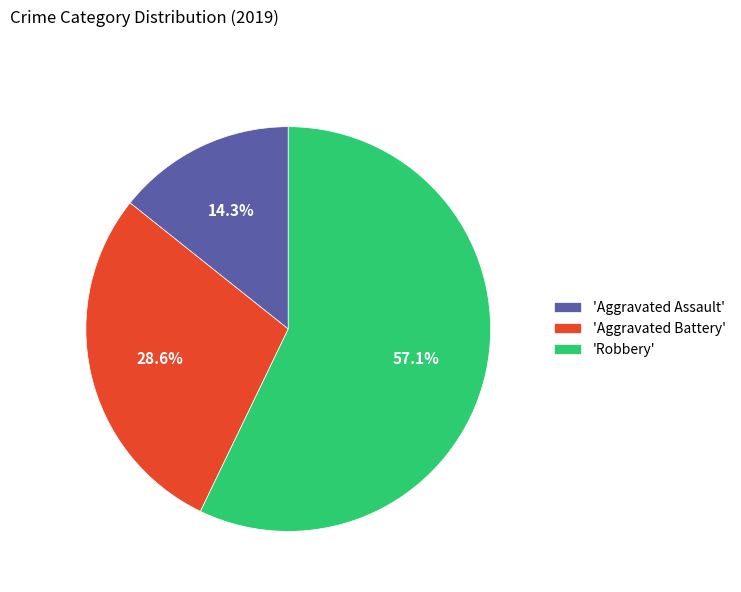

Which slice represents more than half of the pie?

'Robbery'